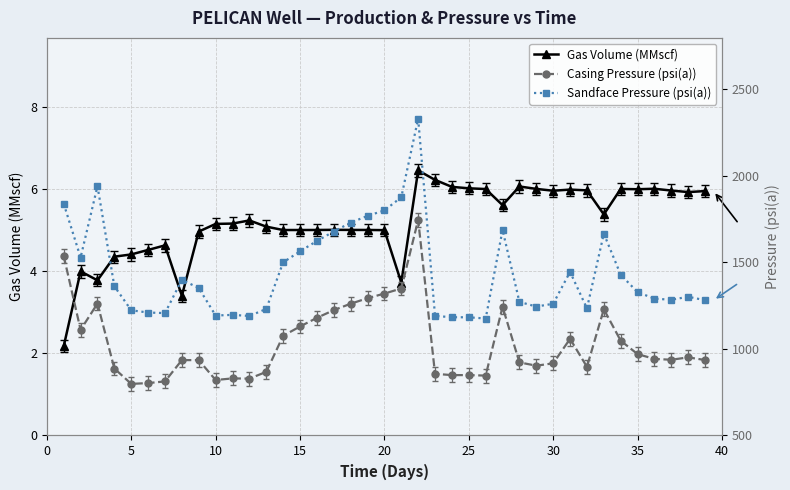

True or false: Sandface Pressure (psi(a)) and Casing Pressure (psi(a)) cross at least once.

False